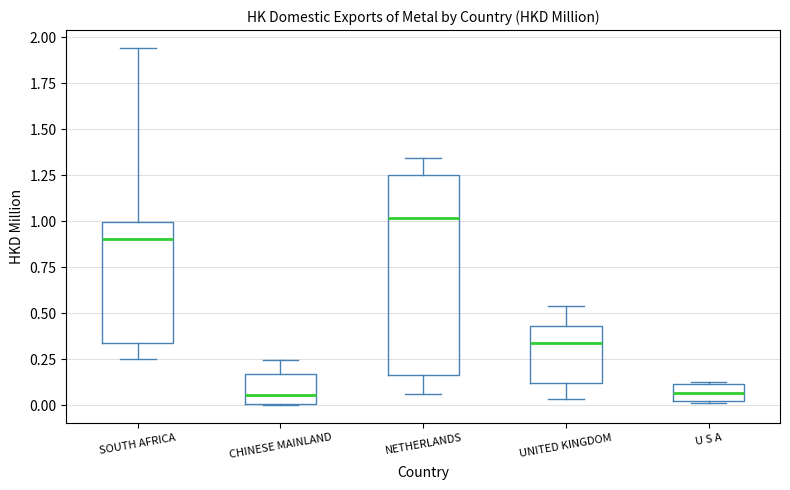

Where is the upper edge of the box for NETHERLANDS on the y-axis? The values are not printed on the chart, so give them approximately, as read against the axis.

1.25